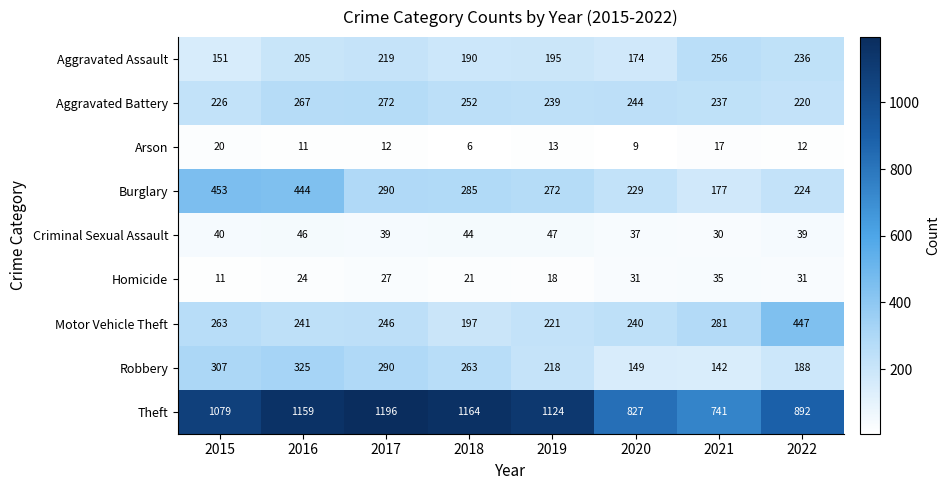

The value of Motor Vehicle Theft at 2018 is 197. True or false?

True